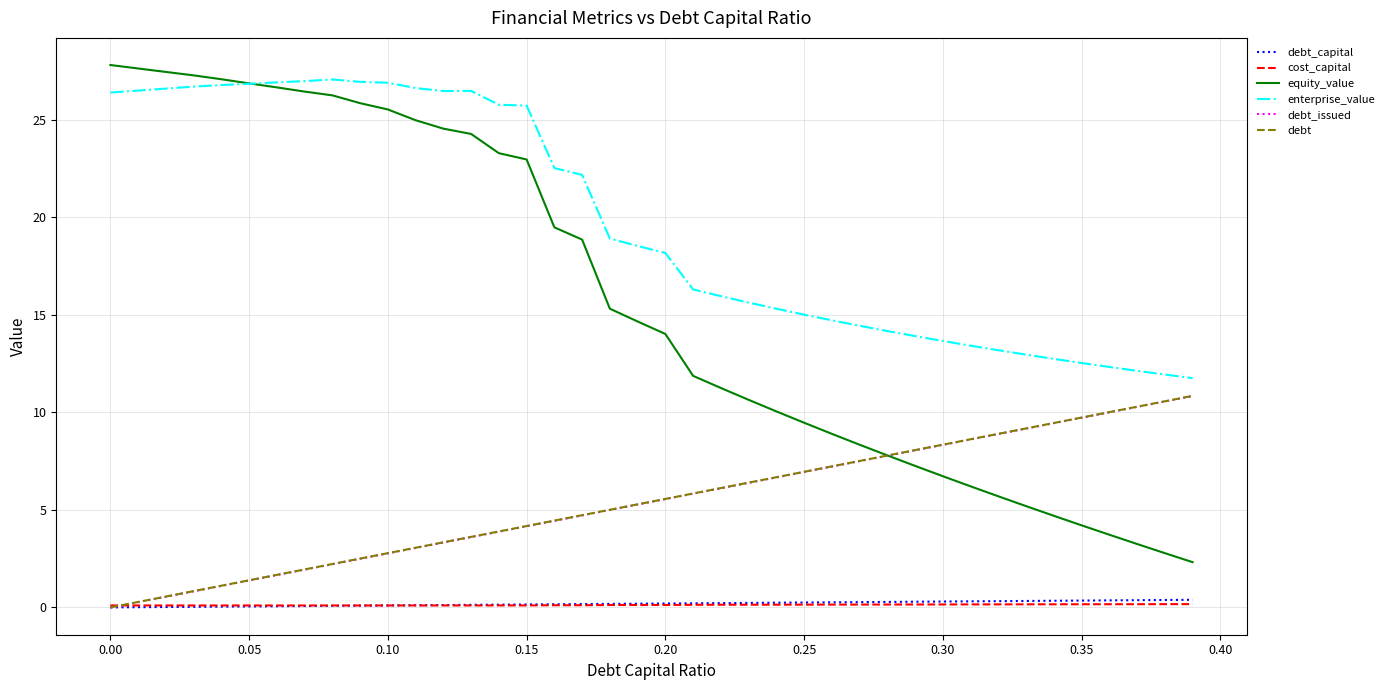

Which series has the widest spread of values?

equity_value